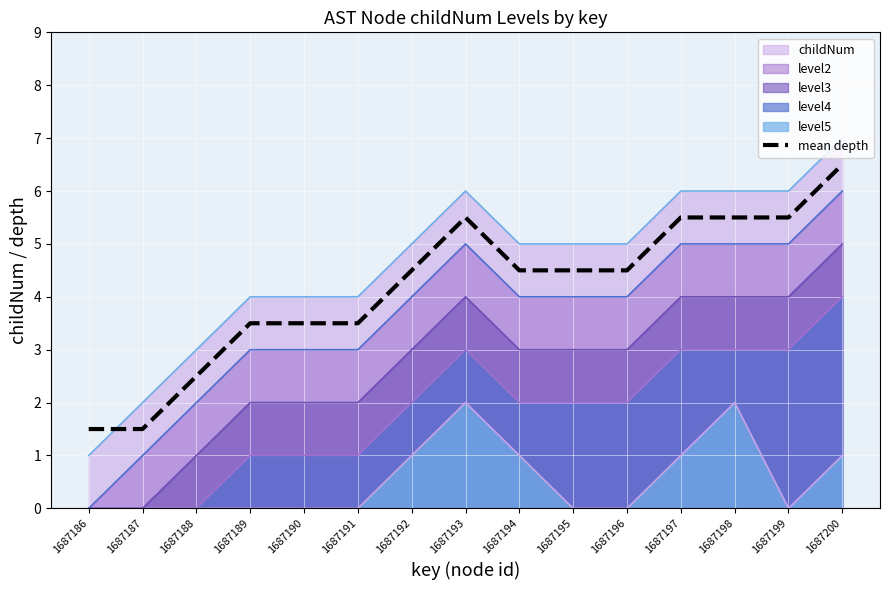

What is the difference between the second highest and minimum values?

4.0